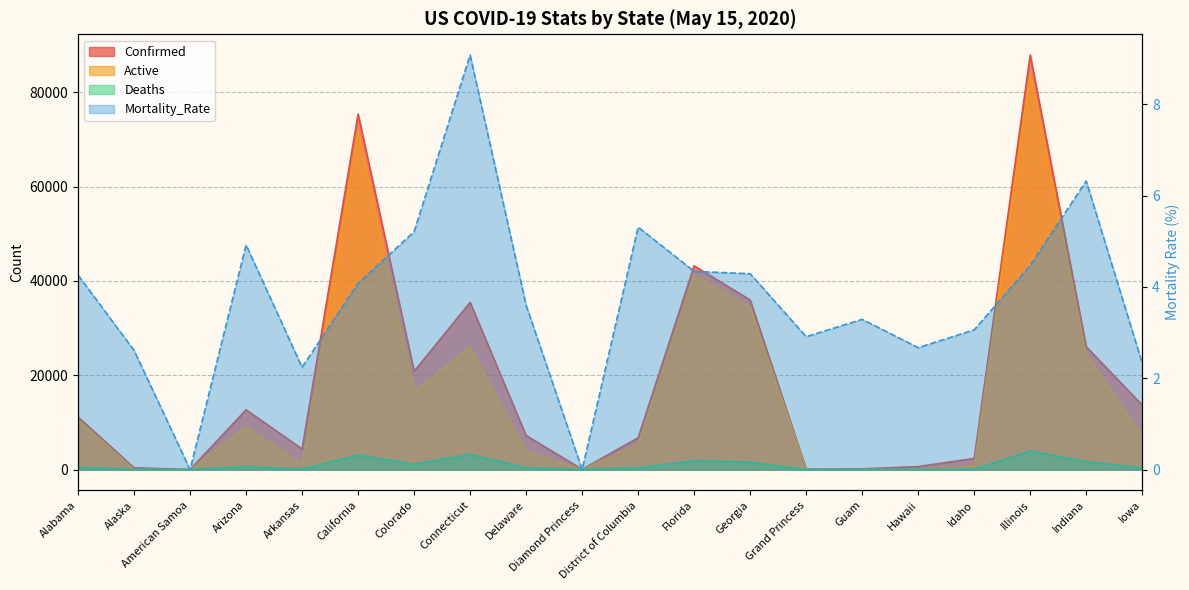

The Deaths series shows 1683.5 at Colorado. True or false?

False